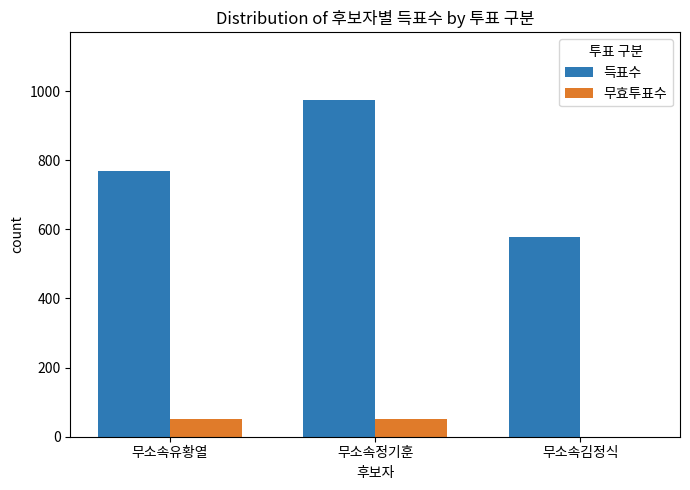

The 득표수 series shows 176 at 무소속김정식. True or false?

False